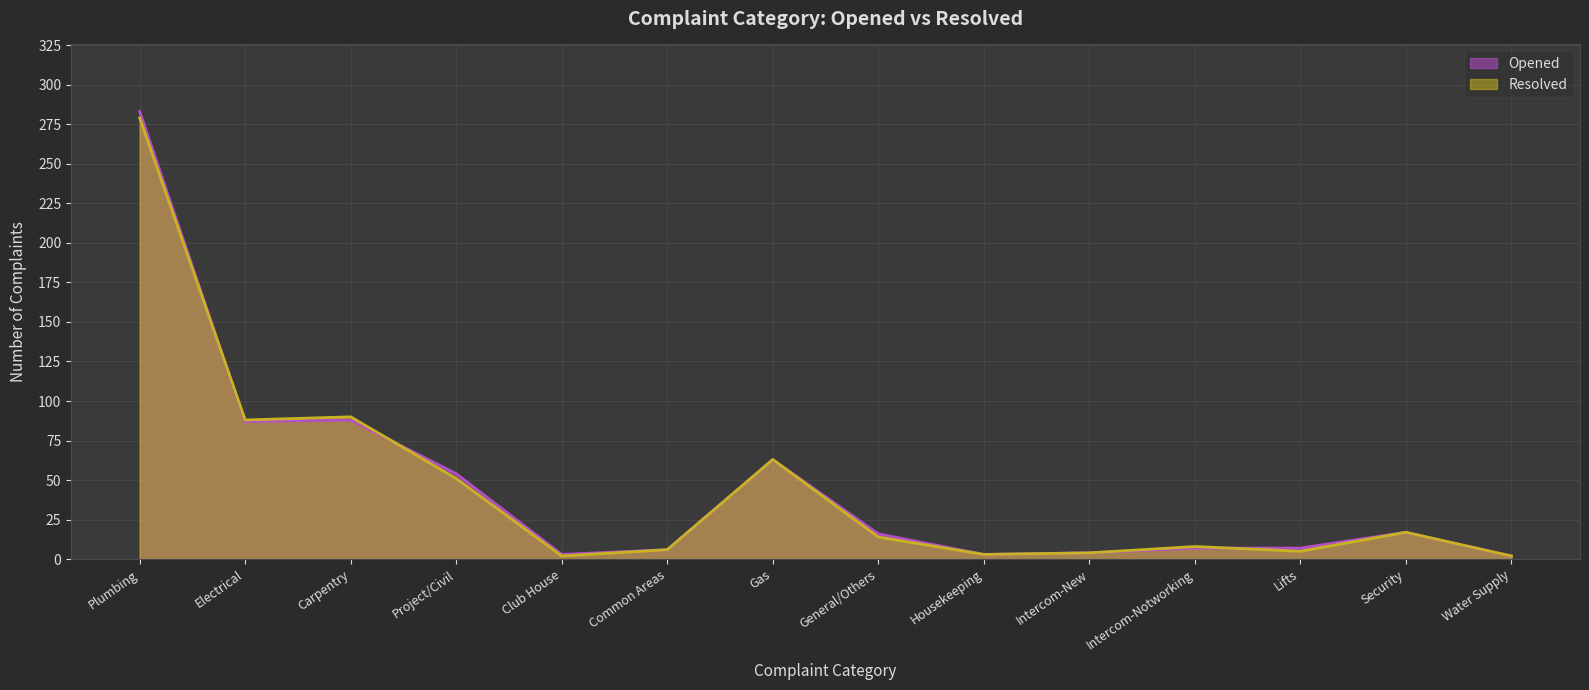

At how many categories does at least one series exceed 197?

1